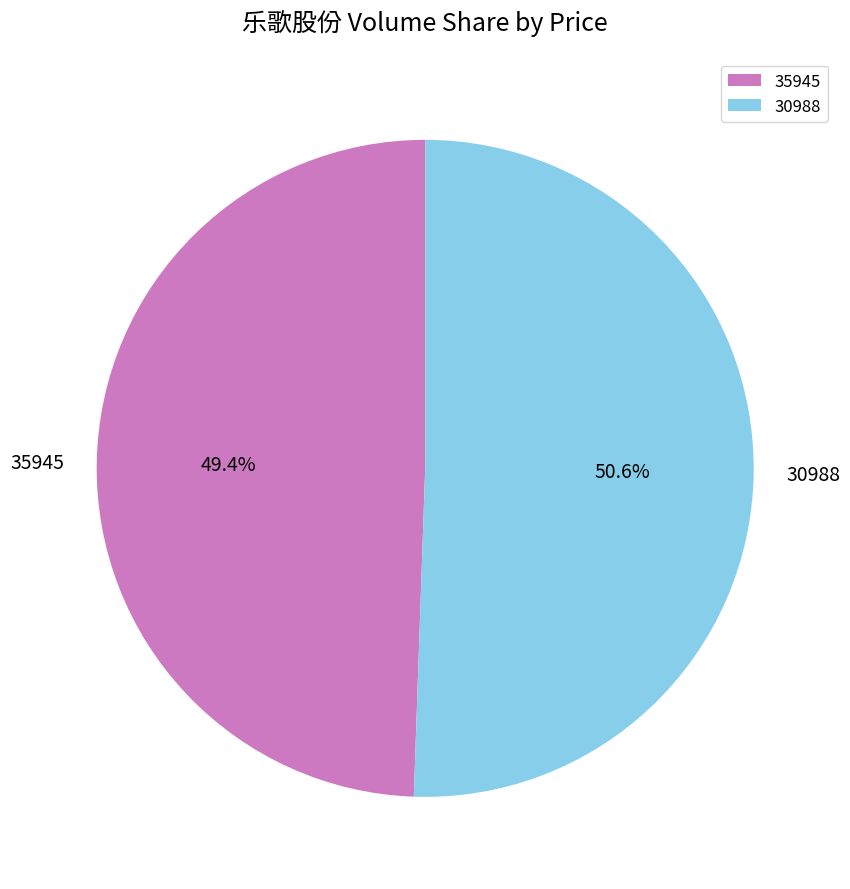

Which slice is the smallest?

35945